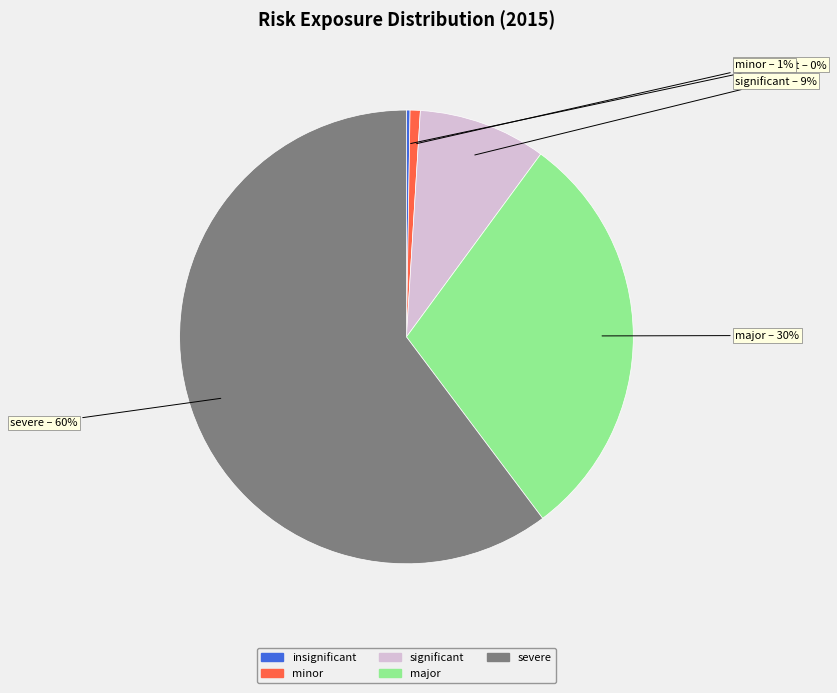

To the nearest percent, what is the difference between the largest and smallest slice percentages?

60%